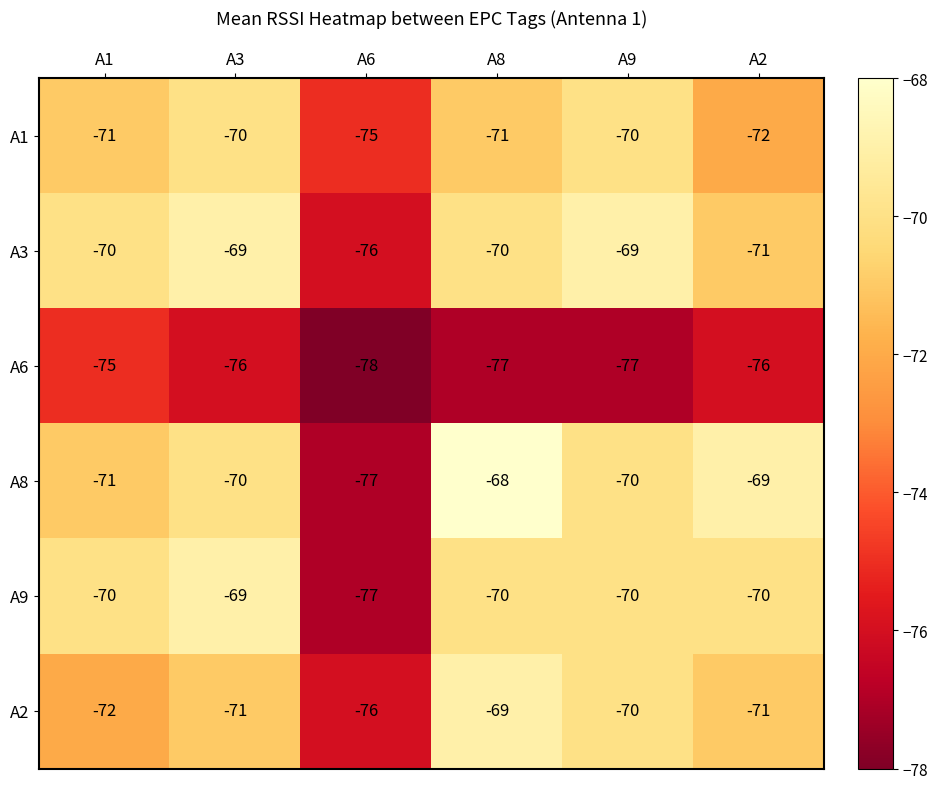

What is the difference between the maximum and minimum values in the A9 series?

8